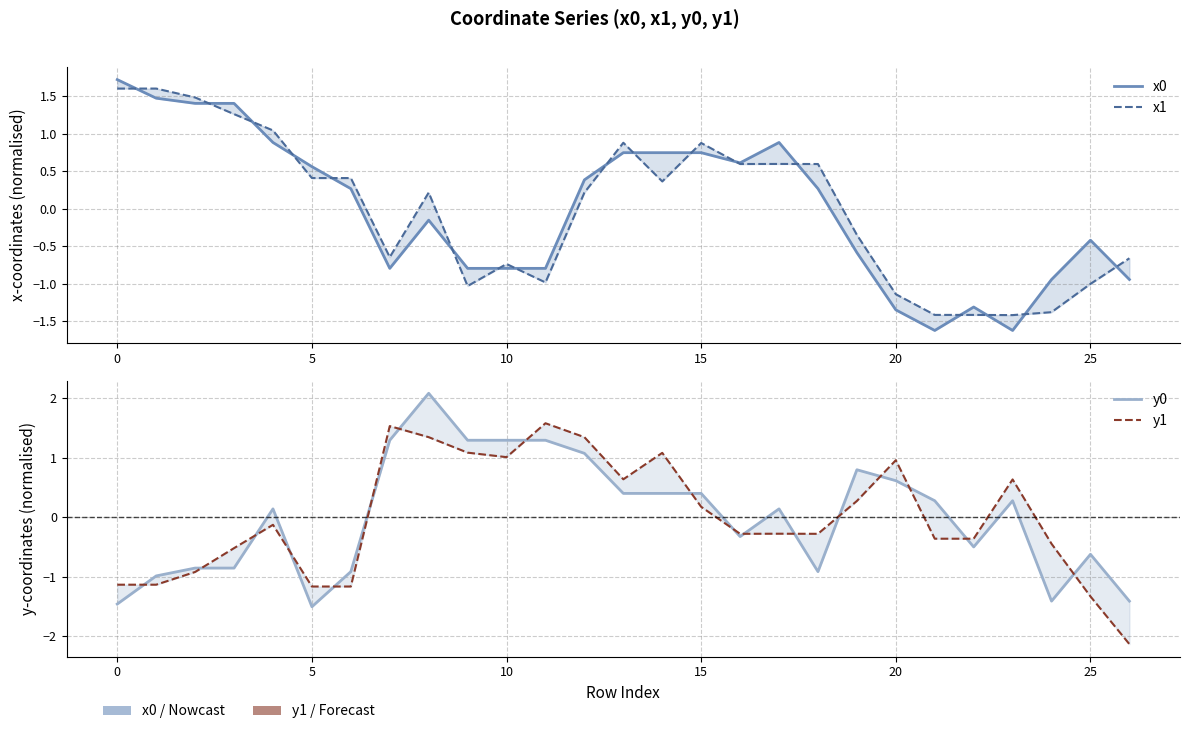

How many lines are shown in the chart?

4